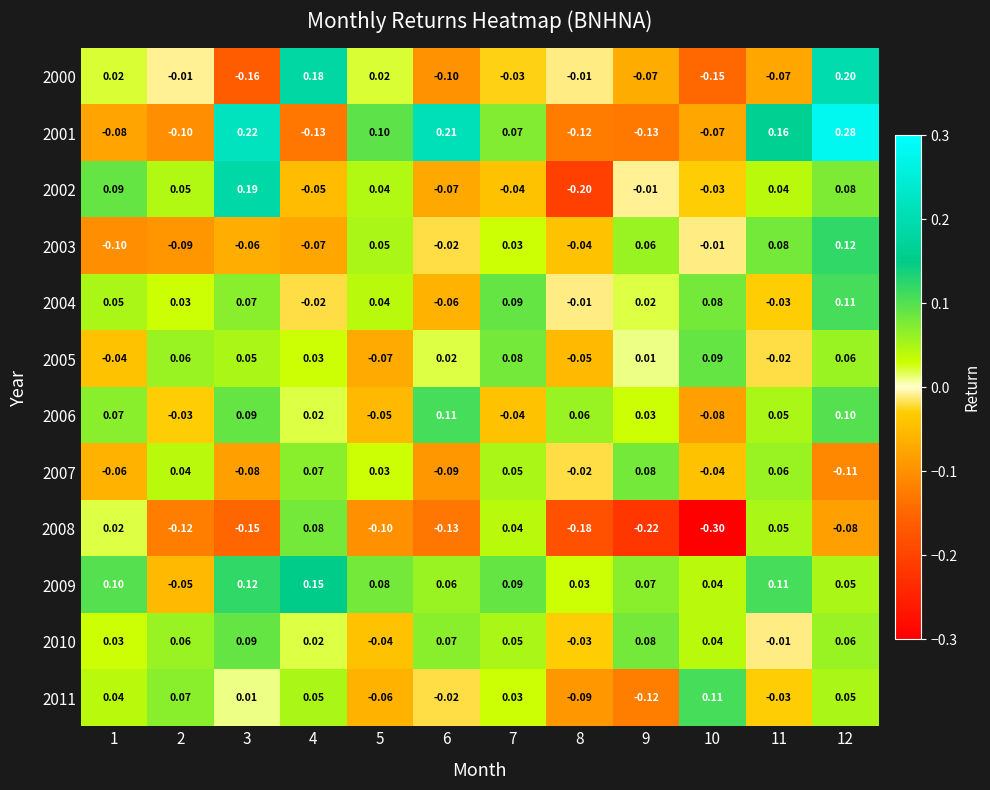

Count the number of categories in the chart.

12